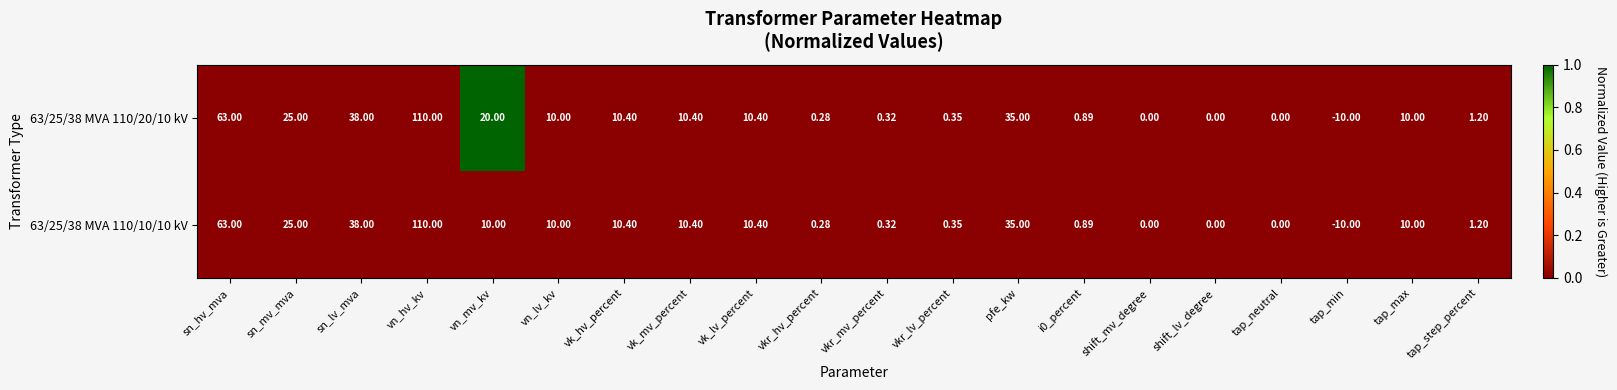

At which label is 63/25/38 MVA 110/10/10 kV closest to 50?

sn_lv_mva